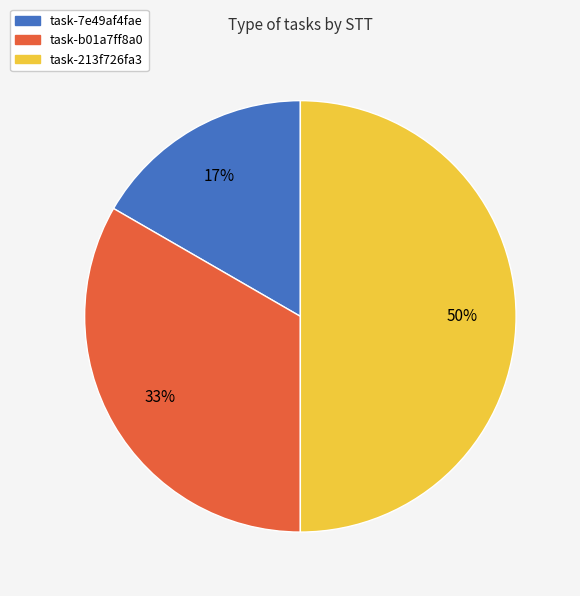

The task-213f726fa3 slice represents 50% of the pie. True or false?

True